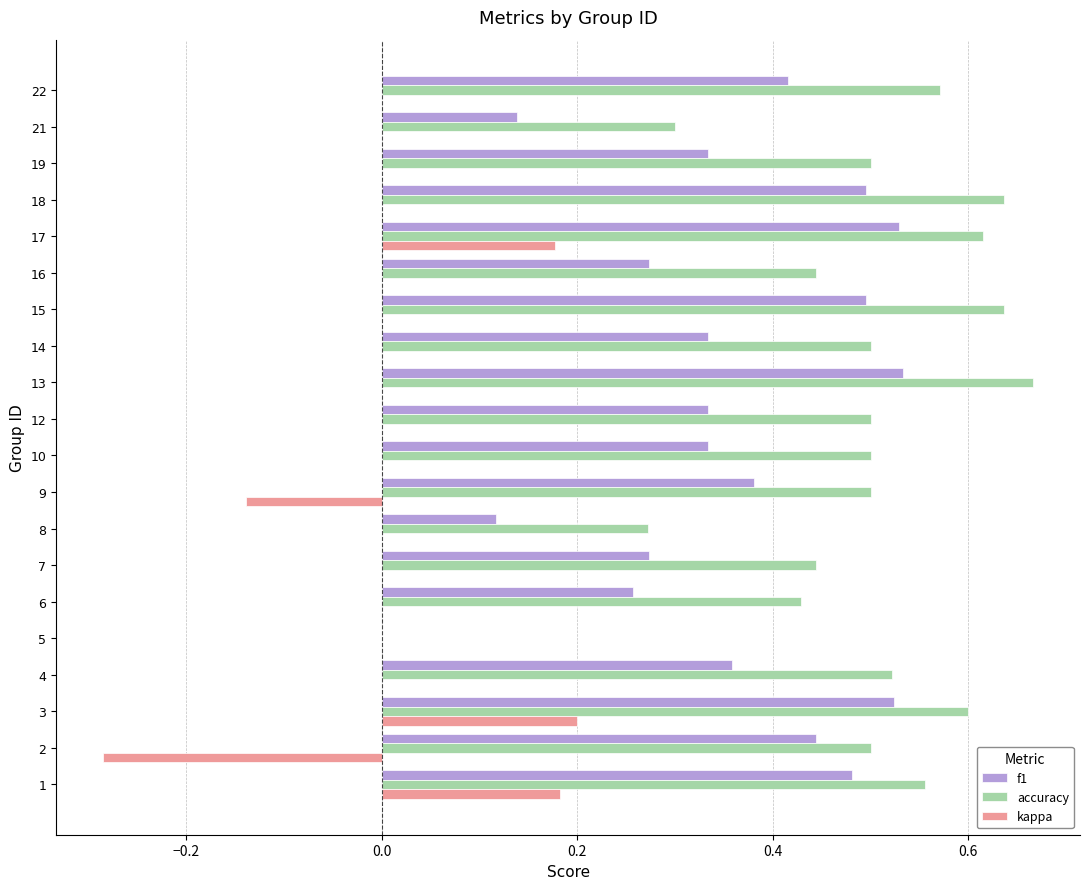

True or false: f1 has a value of 0.2 at 16.

False